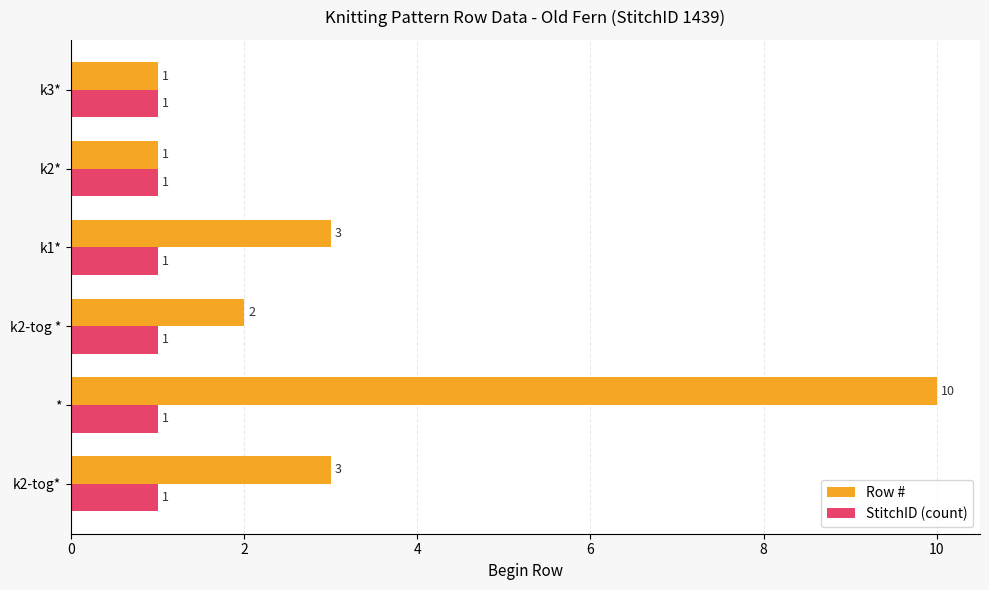

What is the total value across all series at k2-tog*?

4